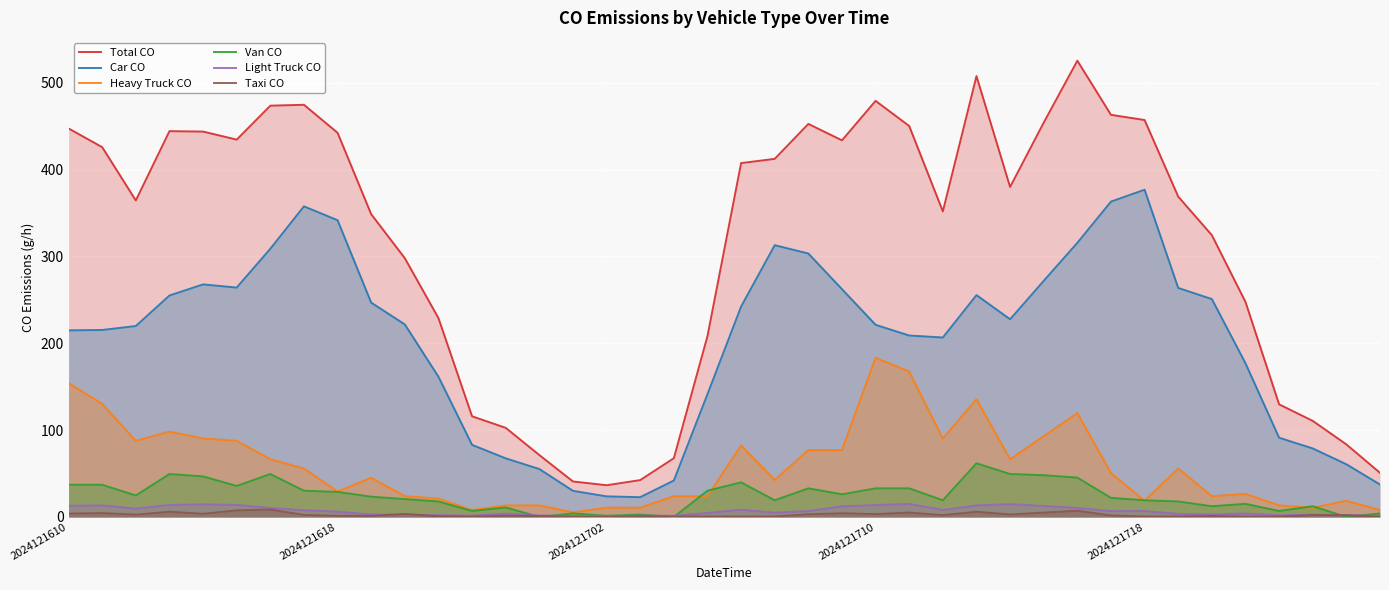

What is the spread (max minus min) of values at 2024121718?

456.5